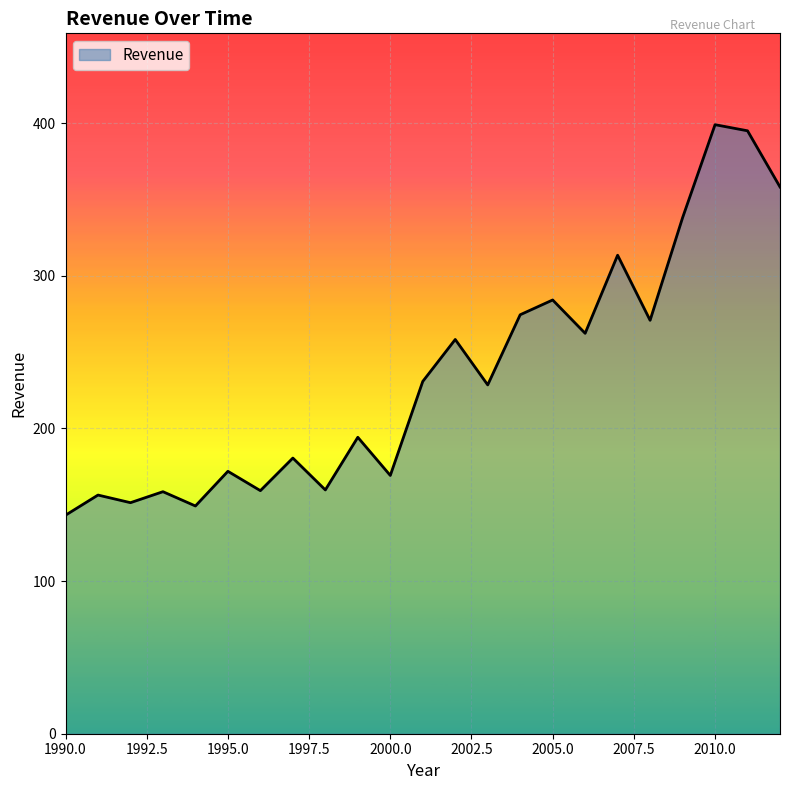

What is the smallest value displayed?

143.2